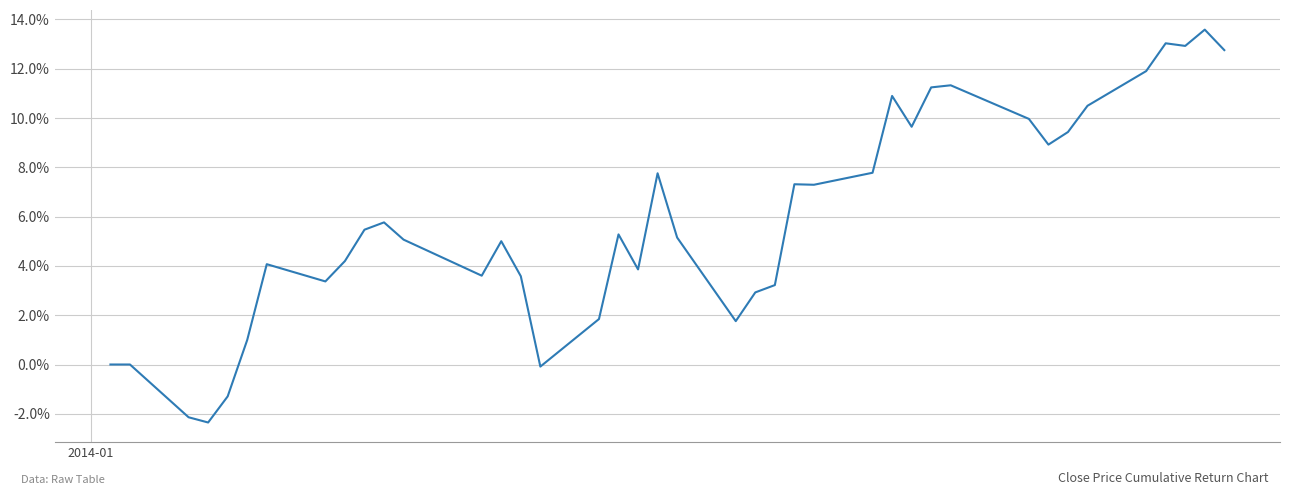

Reading left to right, extract all data points from this chart.

0.0	0.0	-0.0	-0.0	-0.0	0.0	0.0	0.0	0.0	0.1	0.1	0.1	0.0	0.1	0.0	-0.0	0.0	0.1	0.0	0.1	0.1	0.0	0.0	0.0	0.1	0.1	0.1	0.1	0.1	0.1	0.1	0.1	0.1	0.1	0.1	0.1	0.1	0.1	0.1	0.1